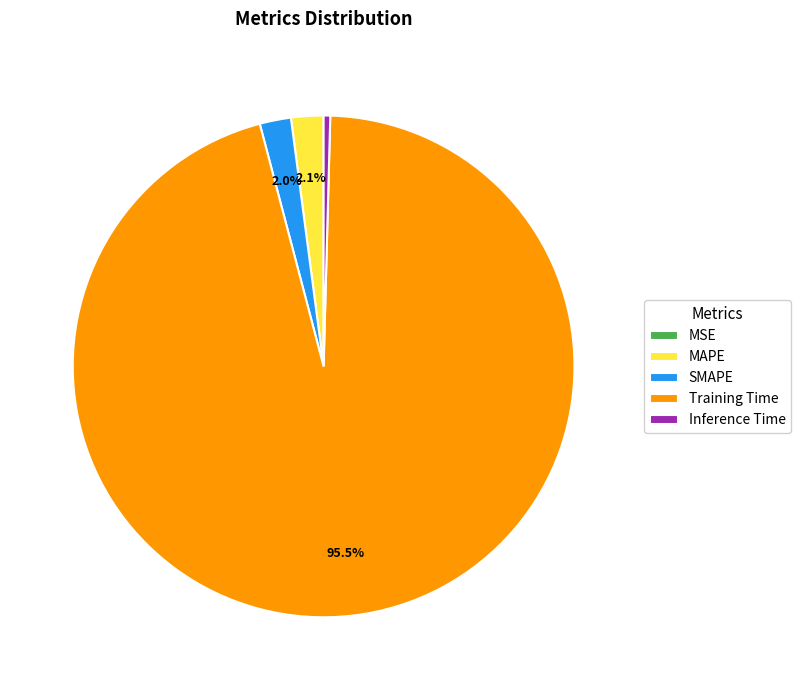

Which slice is the largest?

Training Time